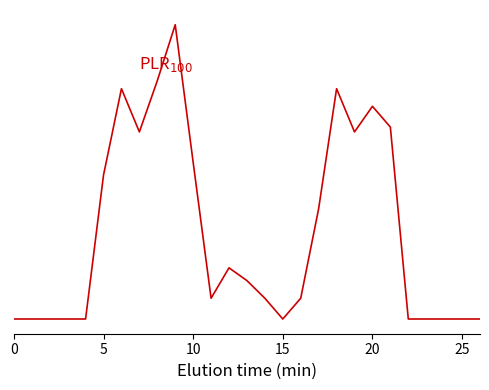

True or false: the data has more than 0 interior local peaks.

True